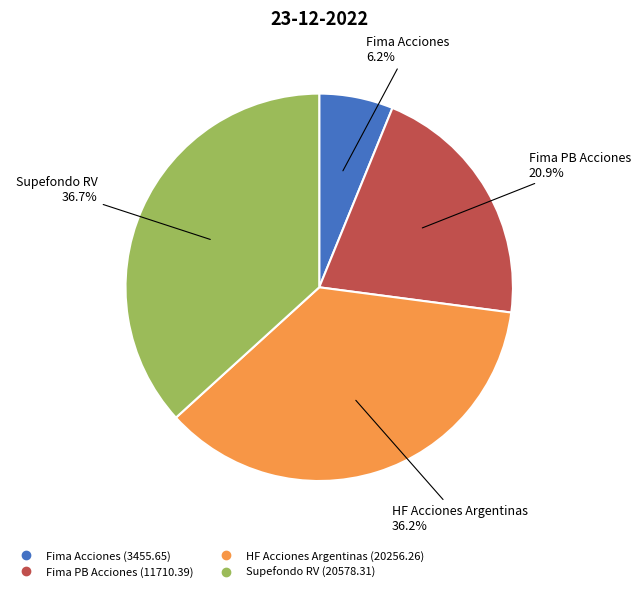

To the nearest percent, what is the difference between the largest and smallest slice percentages?

31%